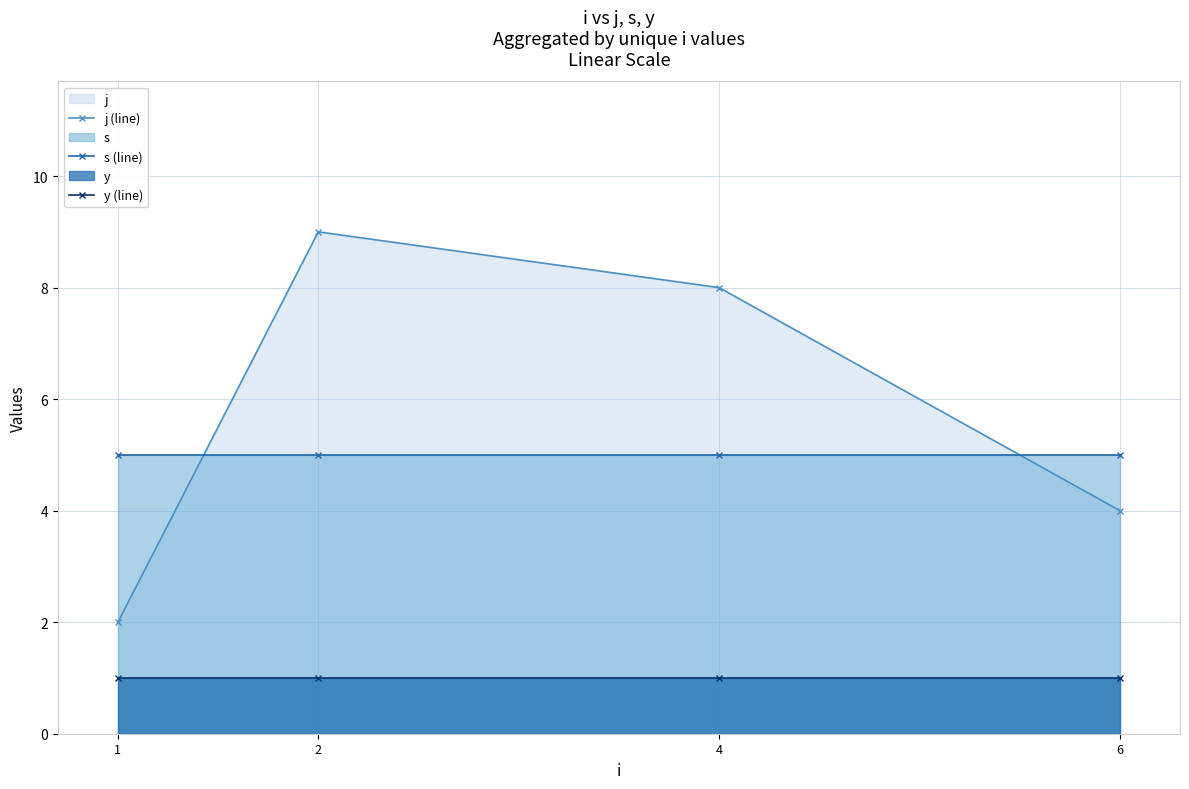

The j (line) series shows 4 at 6. True or false?

True